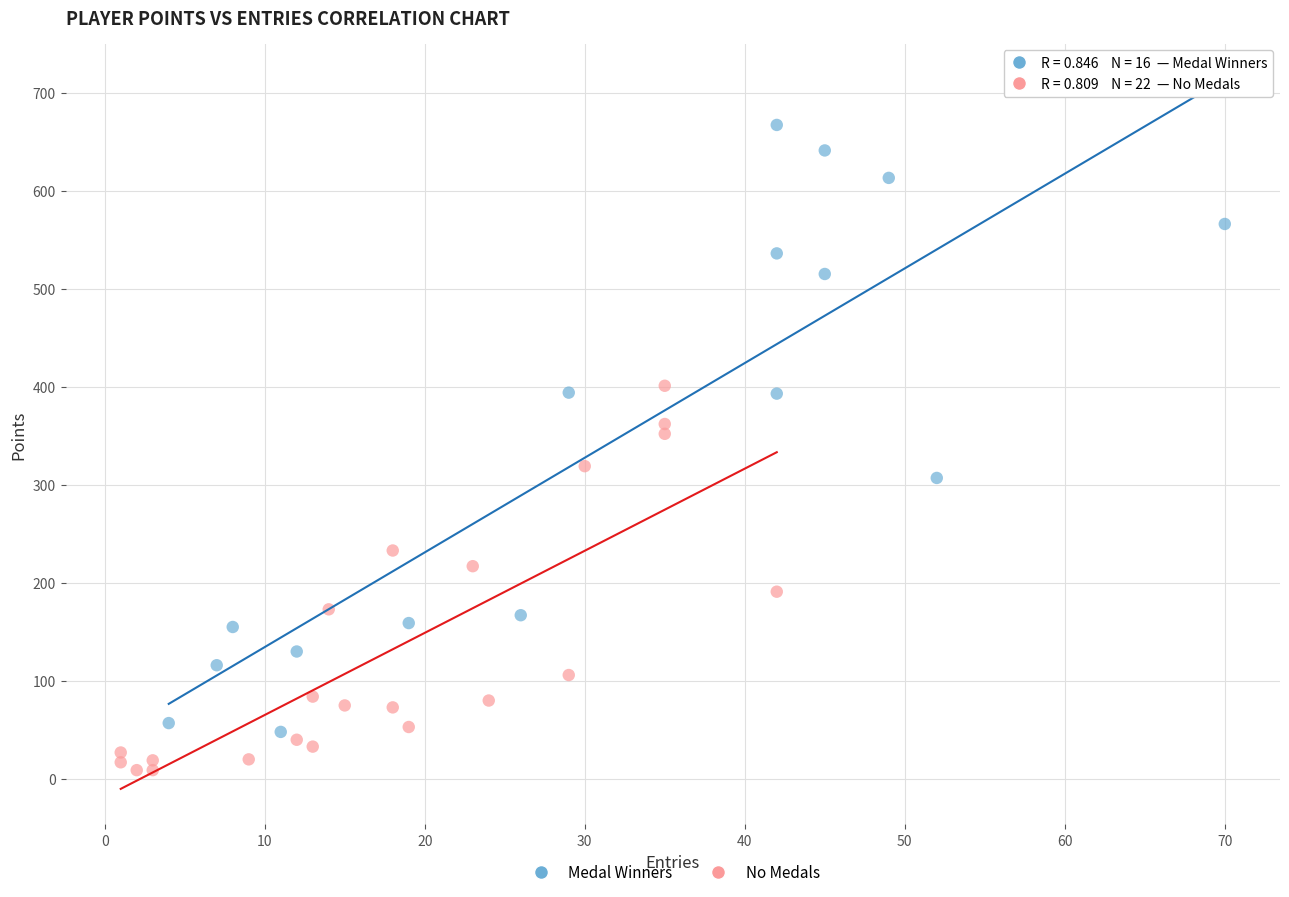

Which series contains the highest Y value?

Medal Winners